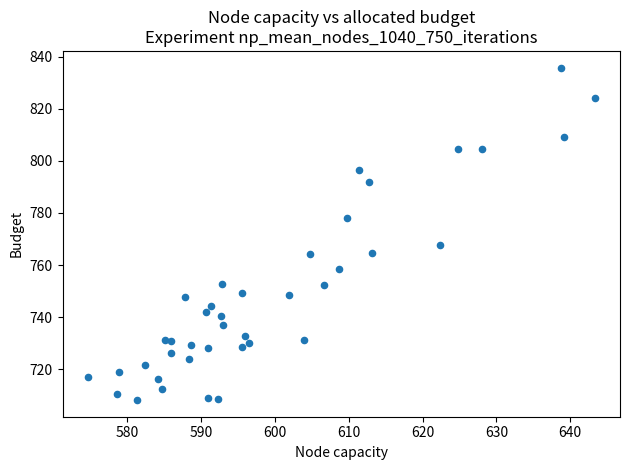

What is the range of X values (max minus min)?

68.6